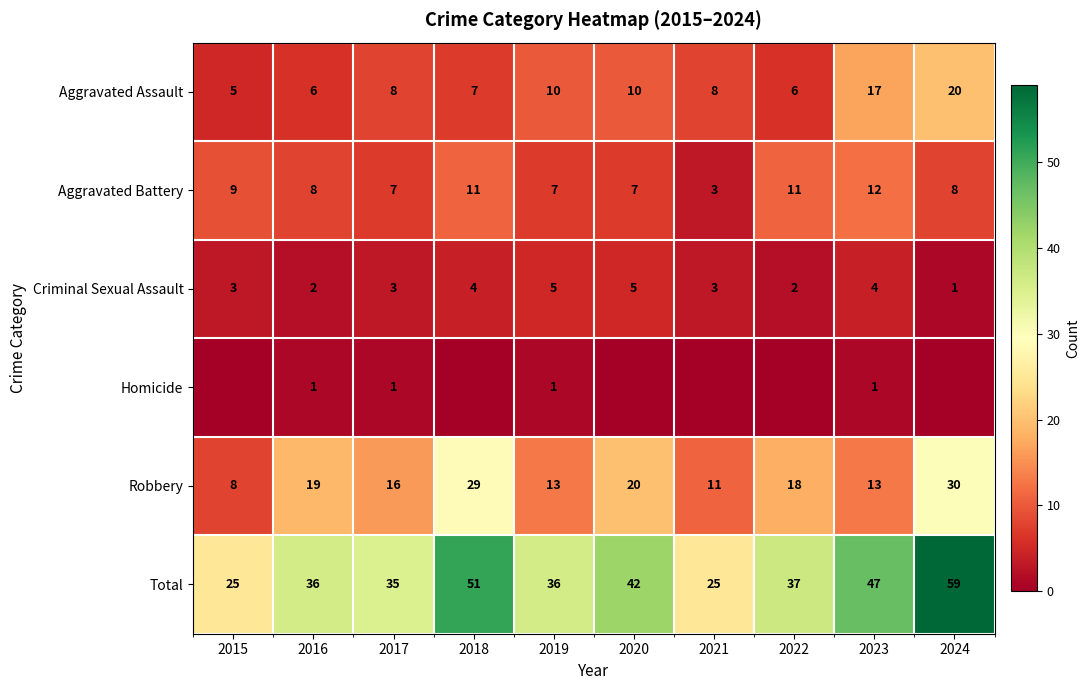

What is the approximate value of Criminal Sexual Assault at 2019?

5